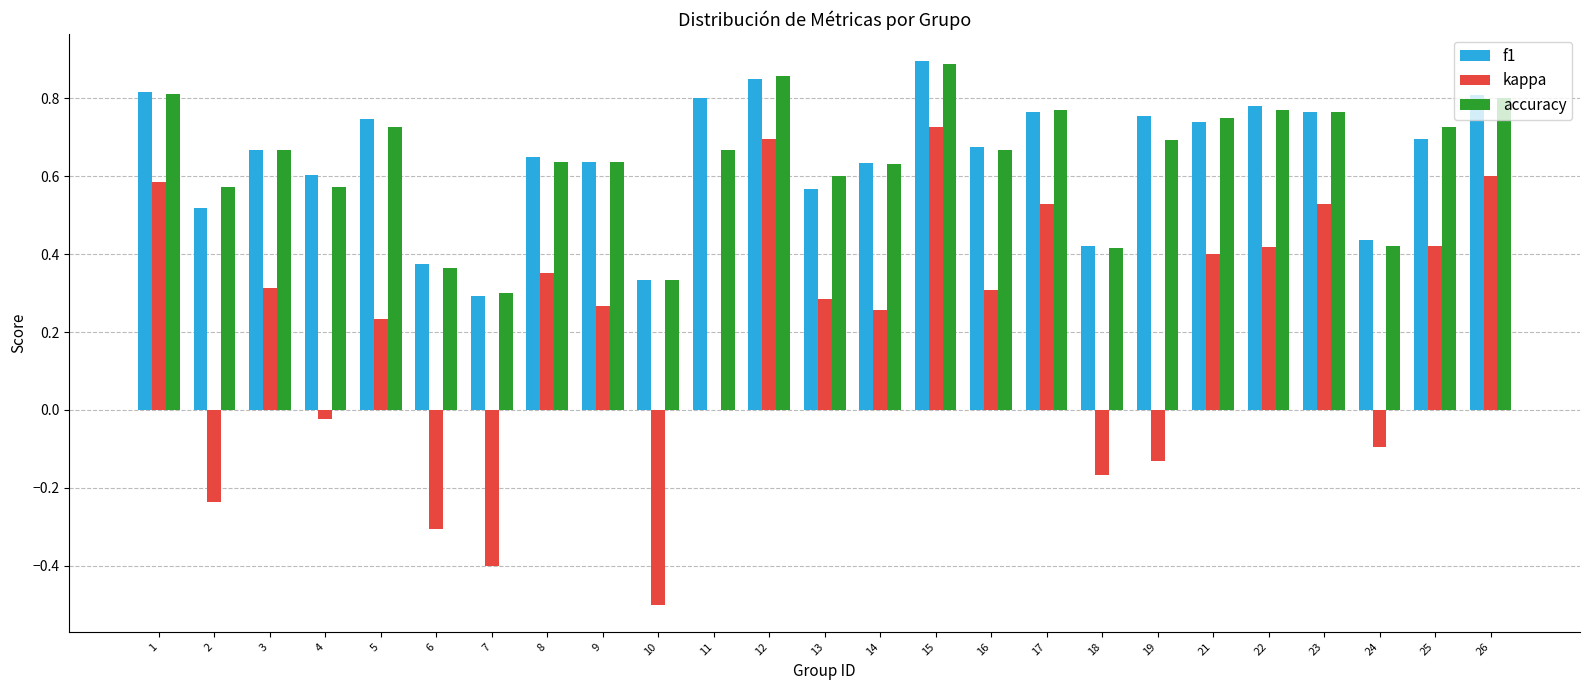

Is the value of kappa at 2 greater than the value of f1 at 19?

No